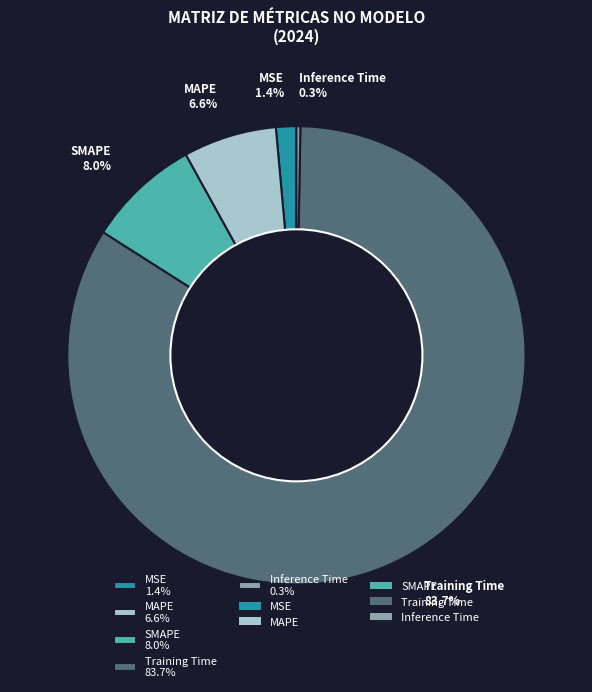

What percentage is the Training Time slice, to the nearest percent?

84%